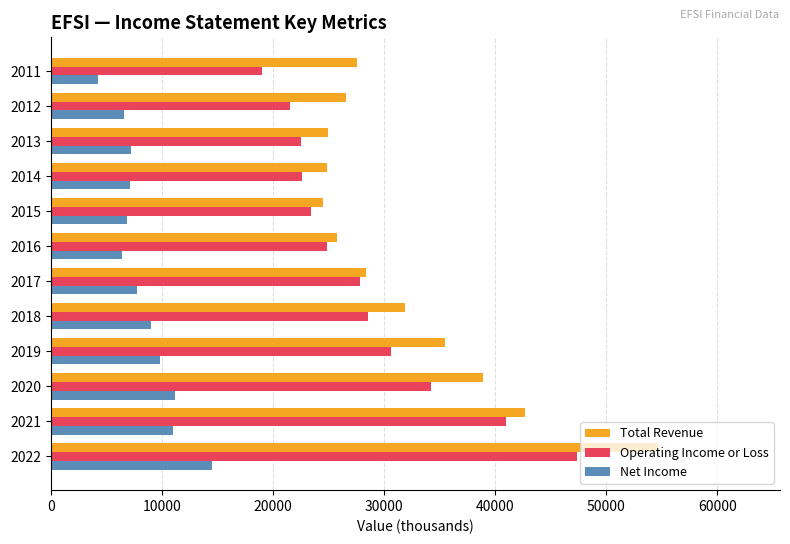

List the series in order of their peak value, highest first.

Total Revenue, Operating Income or Loss, Net Income